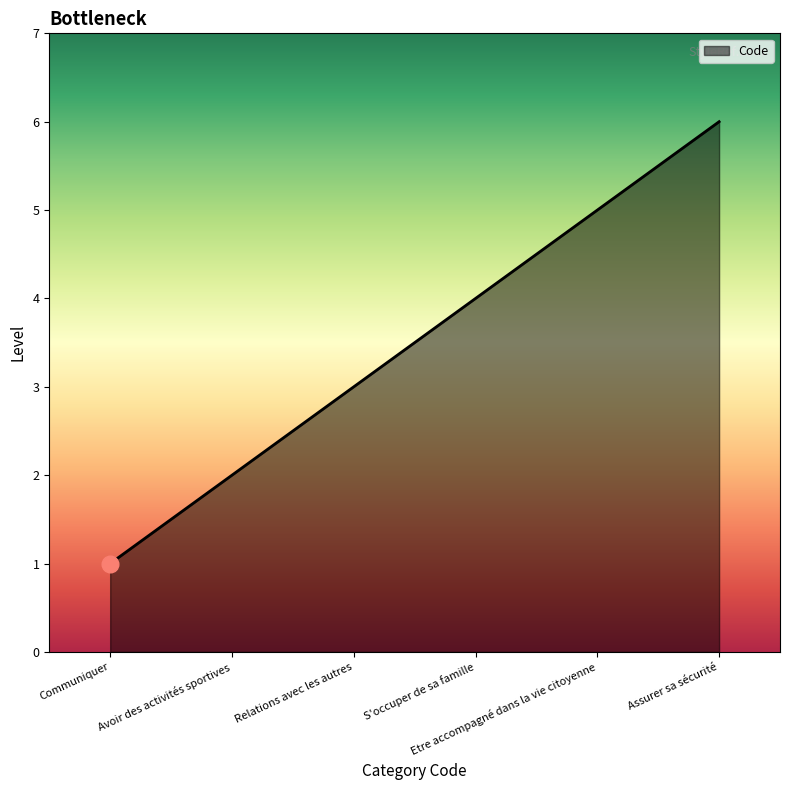

True or false: there are more than 2 points higher than both neighbors.

False